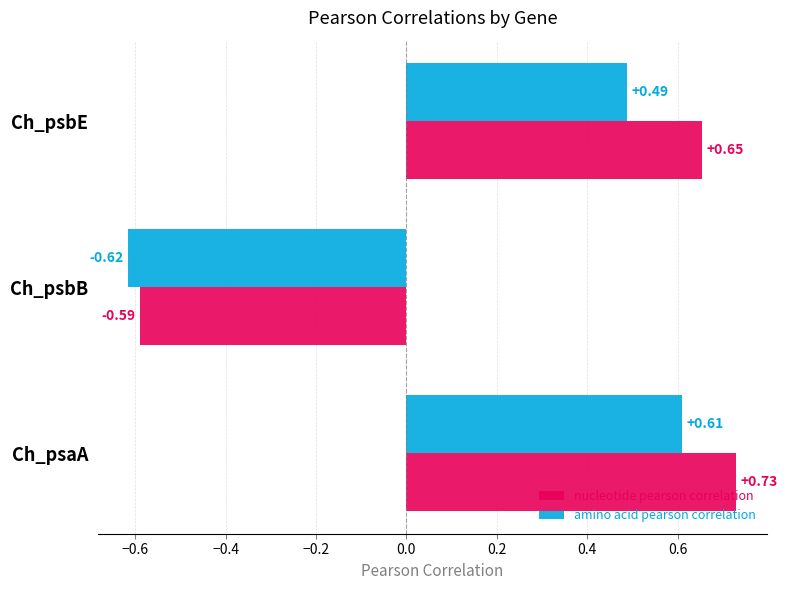

Which series has the largest total across all categories?

nucleotide pearson correlation